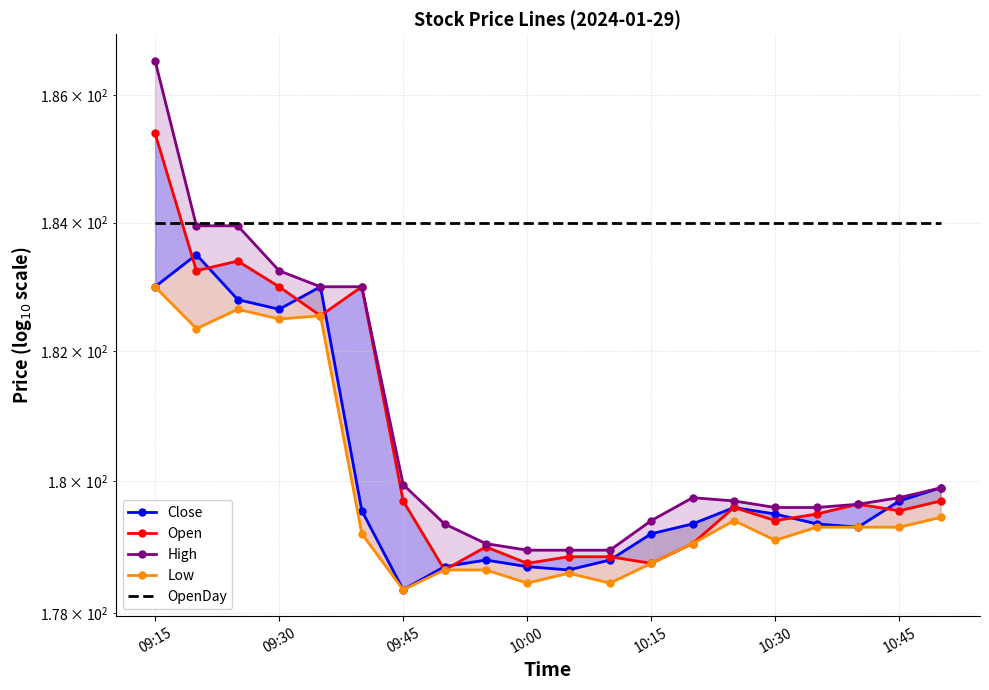

What is the total value across all series at 19?

903.0